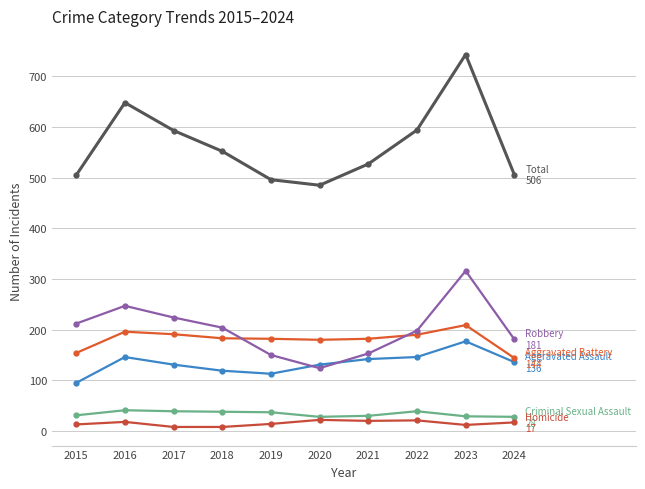

Count the number of categories in the chart.

10